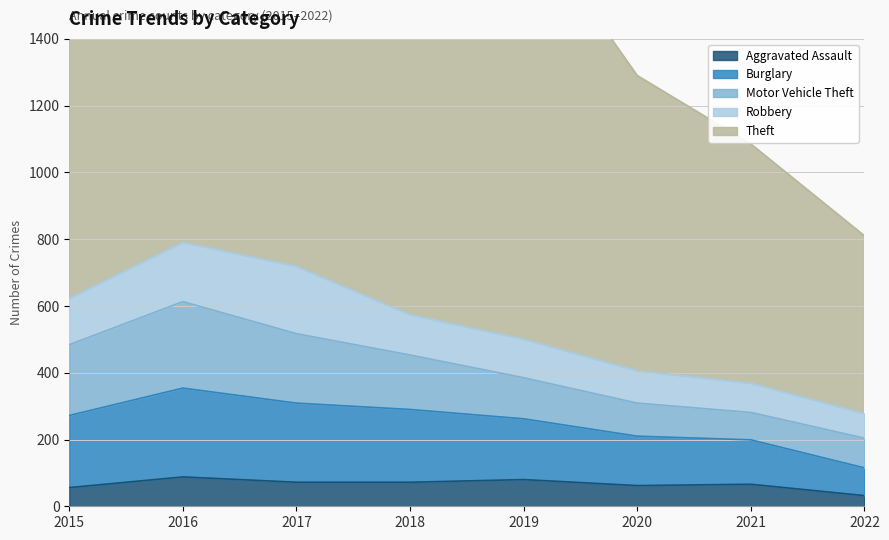

Rank the series by their maximum value, from highest to lowest.

Theft, Burglary, Motor Vehicle Theft, Robbery, Aggravated Assault